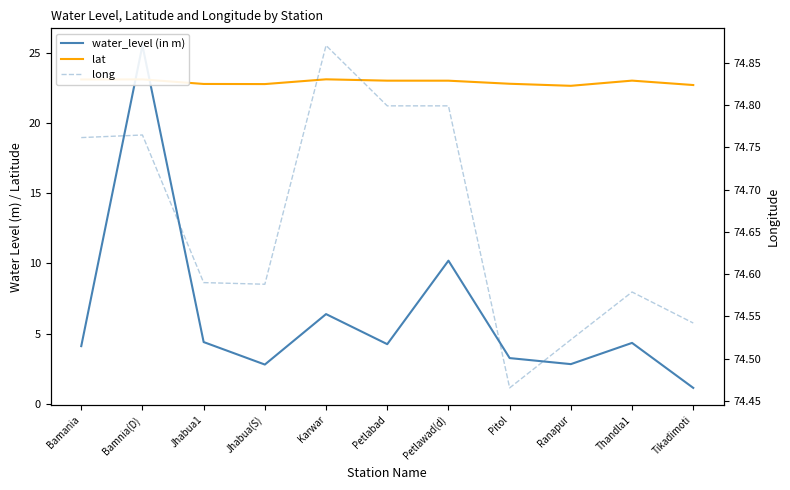

True or false: water_level (in m) has more than 1 interior local peaks.

True